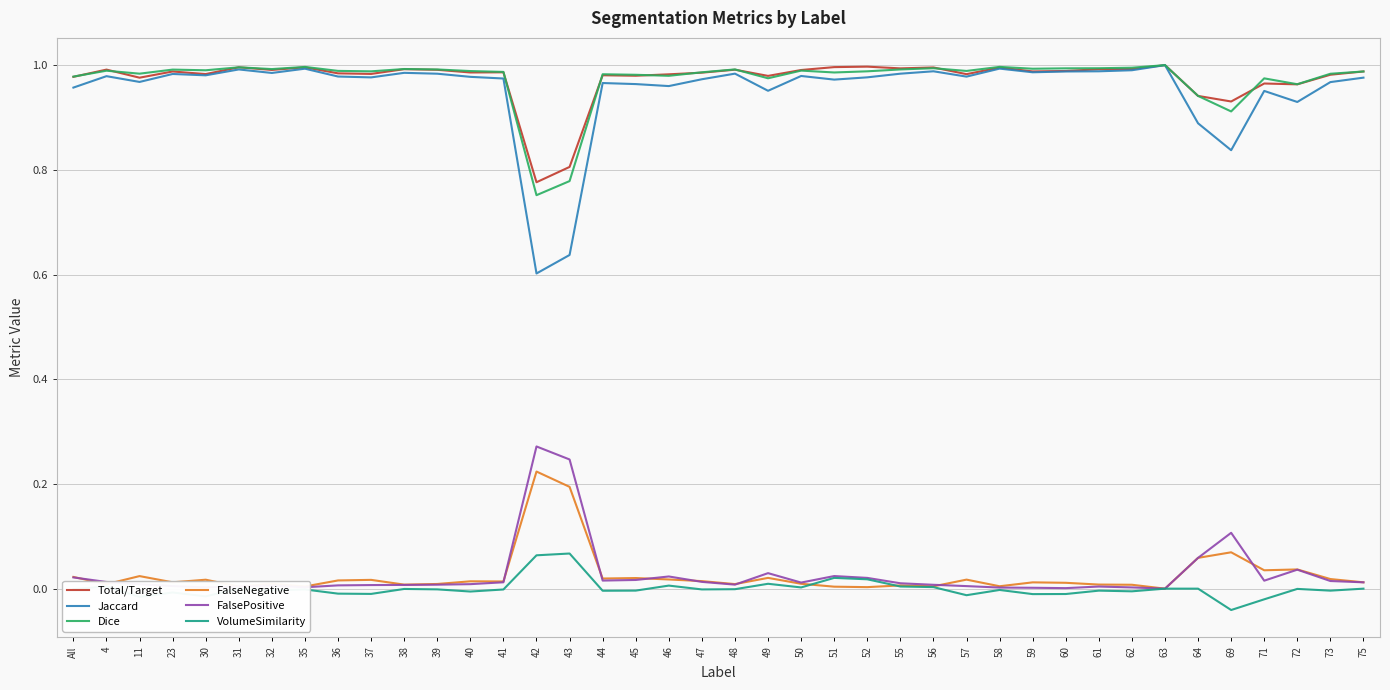

Which series has the widest spread of values?

Jaccard